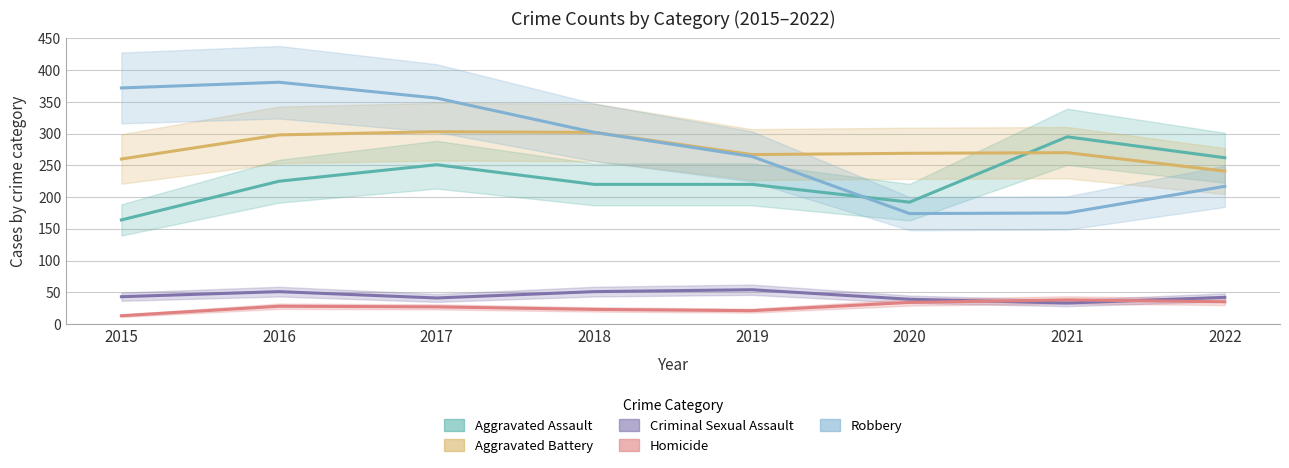

In Robbery, how many points are higher than both neighbors (excluding endpoints)?

1